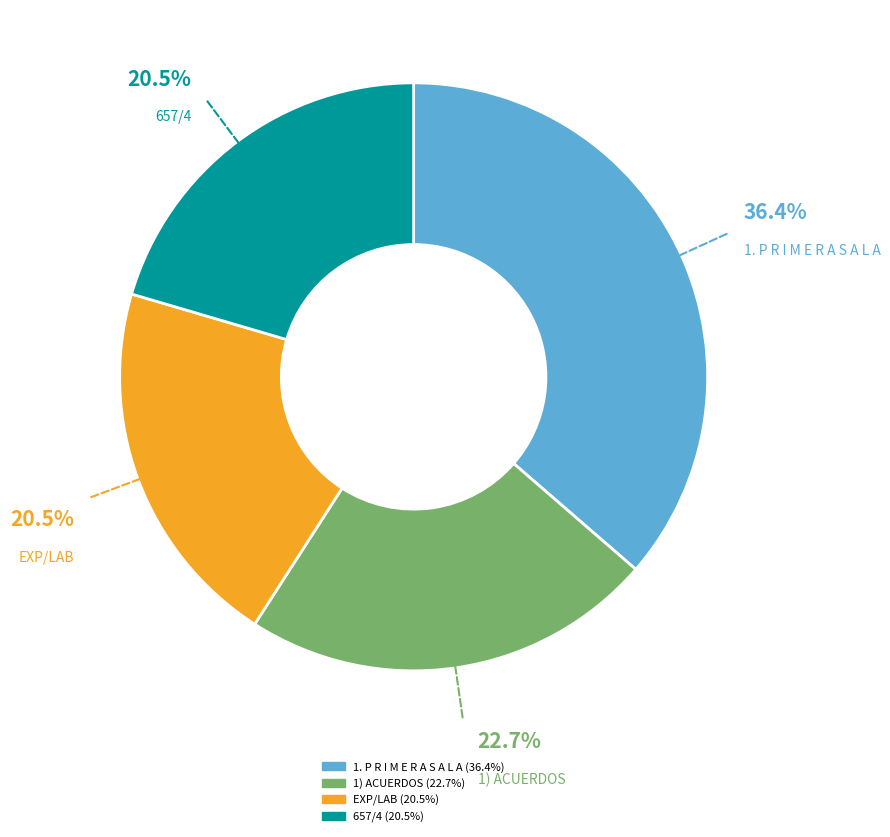

To the nearest percent, what is the average slice percentage?

25%